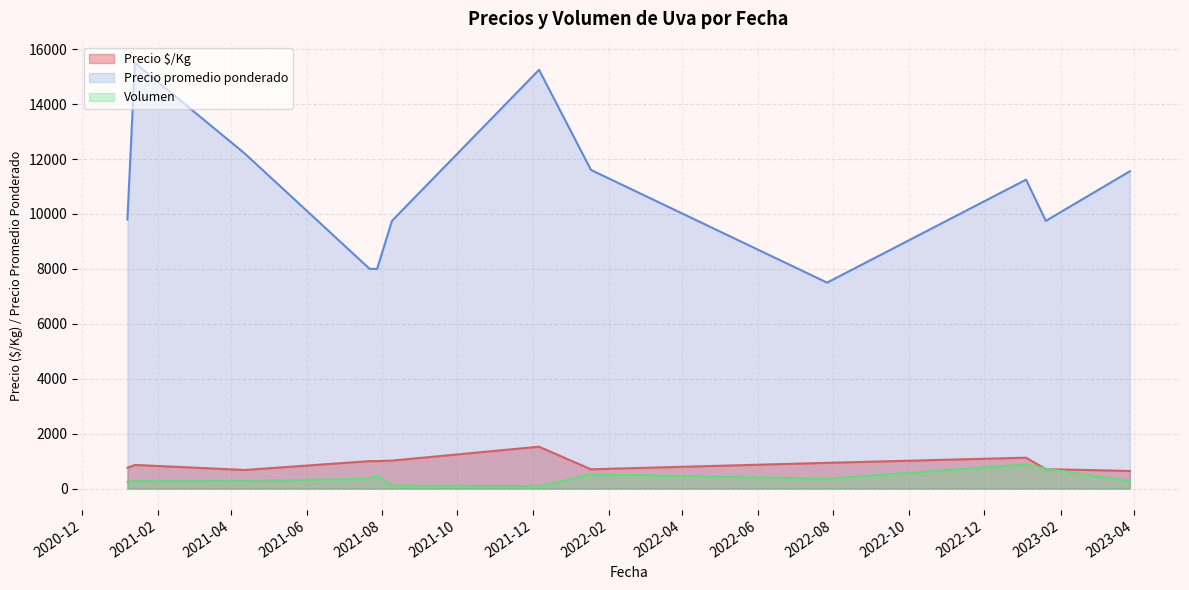

At which category does Volumen reach its first local valley?

2021-08-09